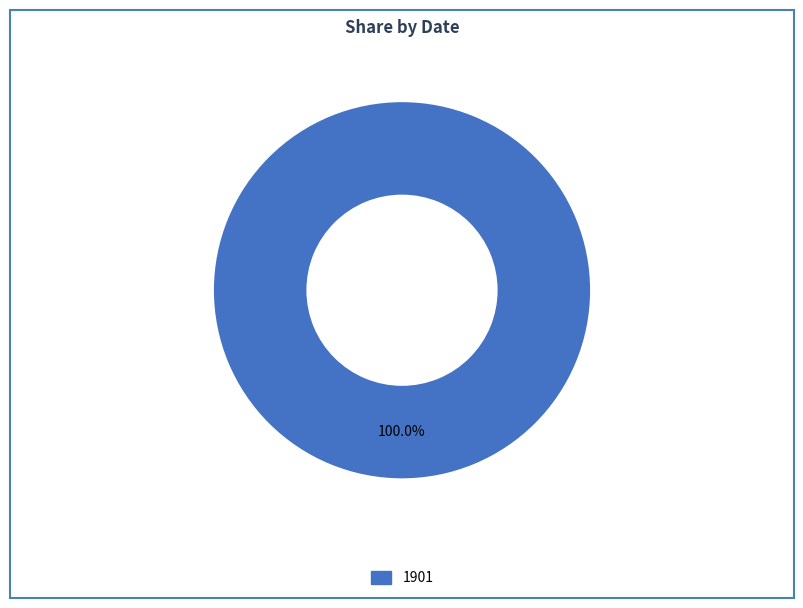

Is there a majority slice in this chart?

Yes